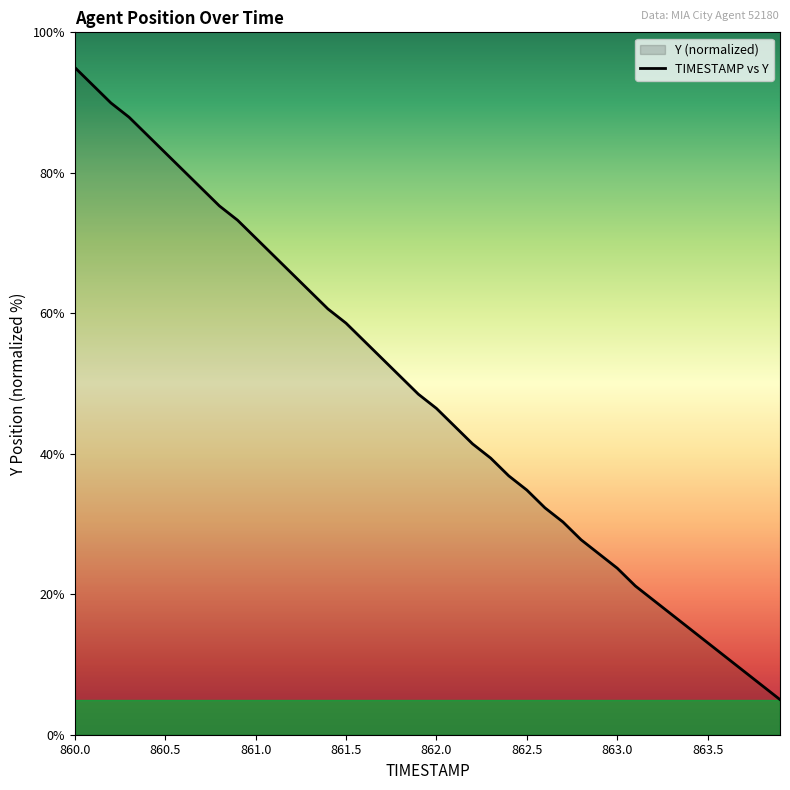

True or false: the data shows 51.7 at 863.0.

False